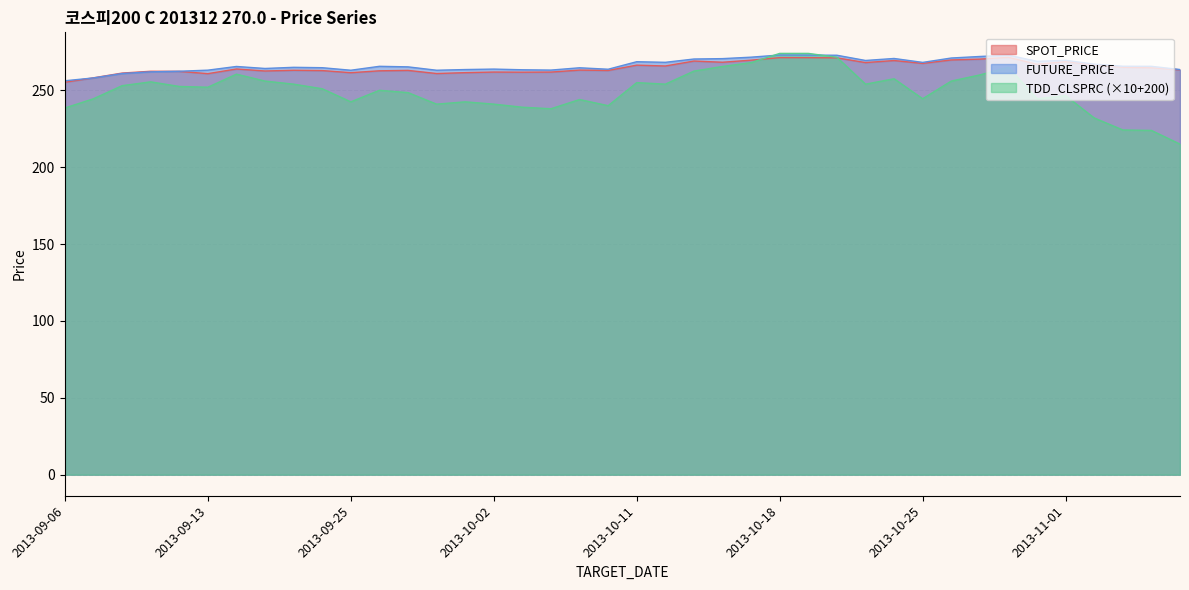

The value of FUTURE_PRICE at 2013-10-04 is 65.1. True or false?

False